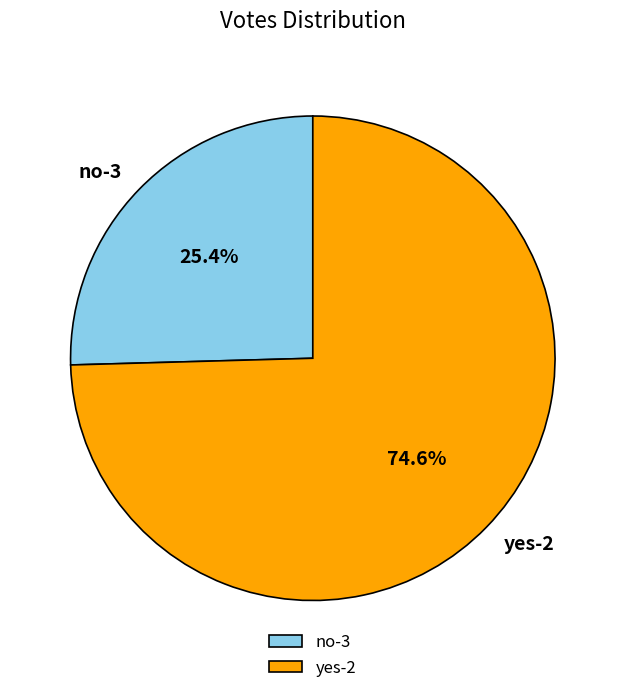

Is yes-2 the majority of the pie?

Yes